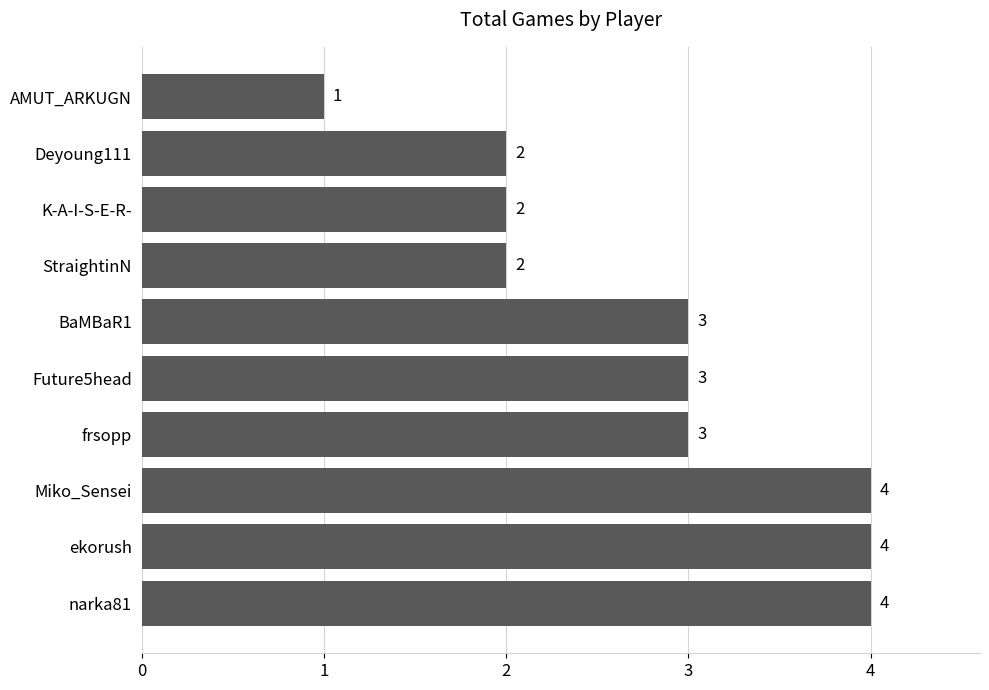

How many values are between 2 and 4?

9